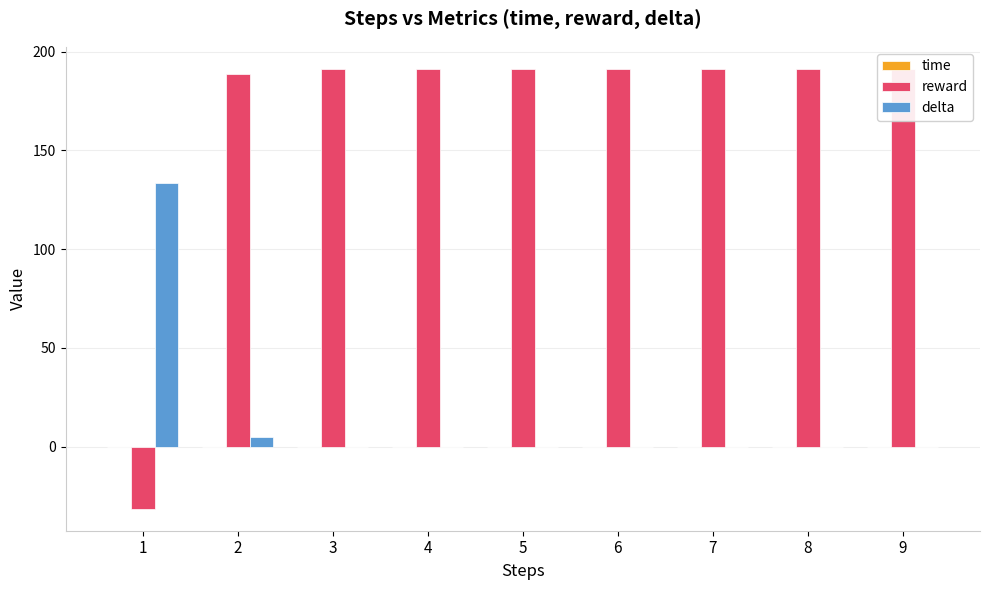

What is the difference between the delta values at 1 and 5?

133.8